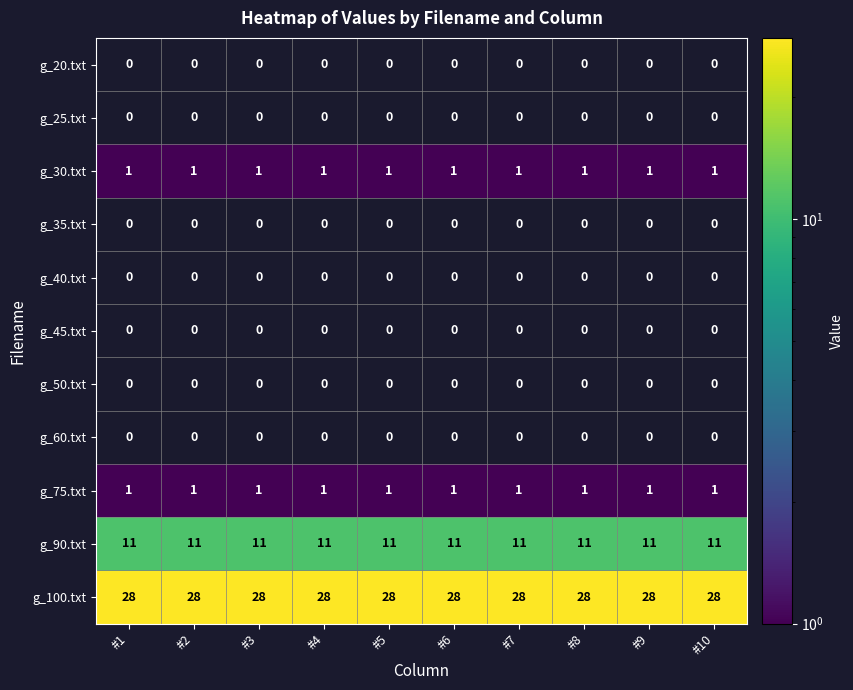

What is the maximum value shown in the chart?

28.0